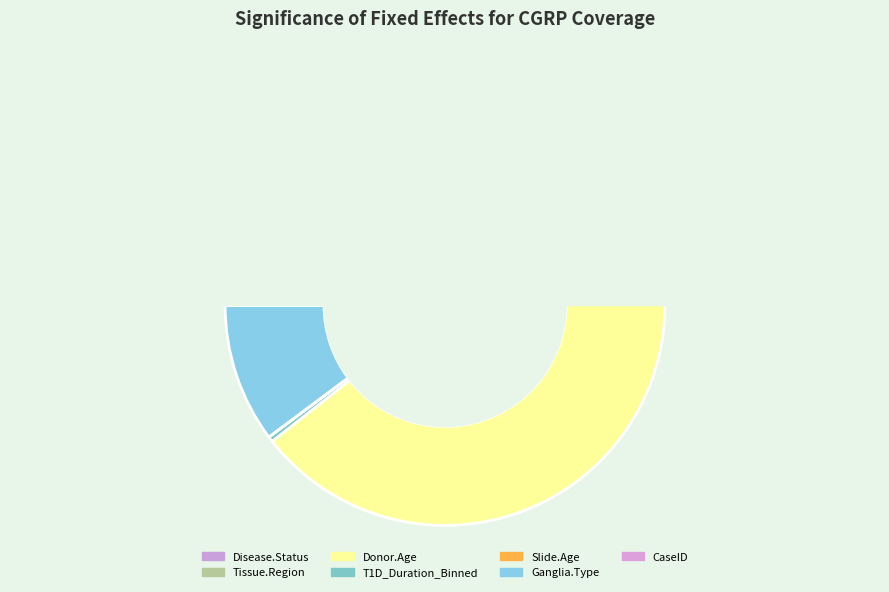

Combined, do Ganglia.Type and Slide.Age account for over 50%?

No